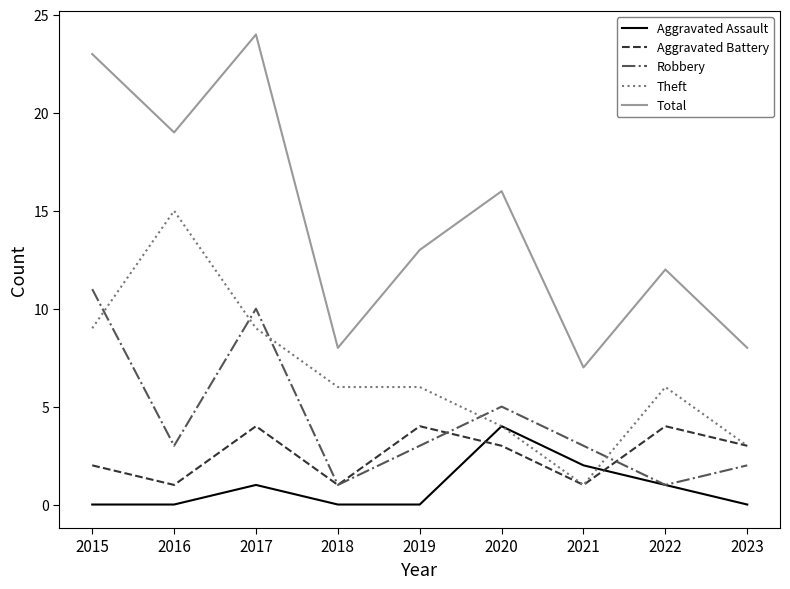

True or false: Aggravated Battery has a value of 1 at 2021.

True